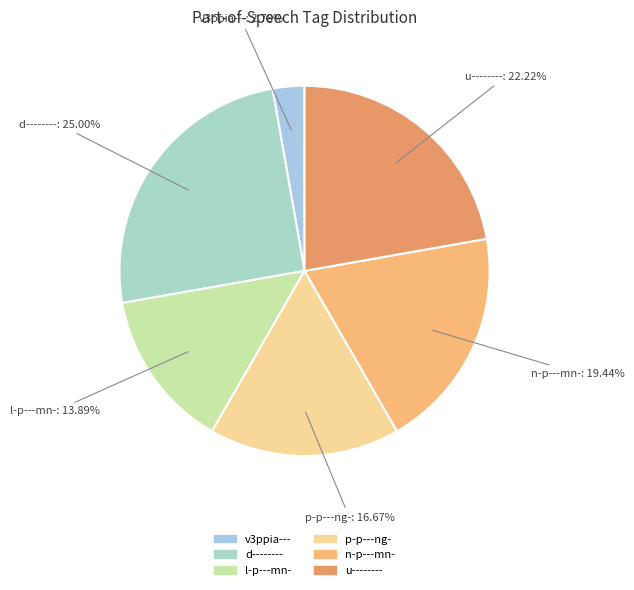

How many segments does this pie chart have?

6